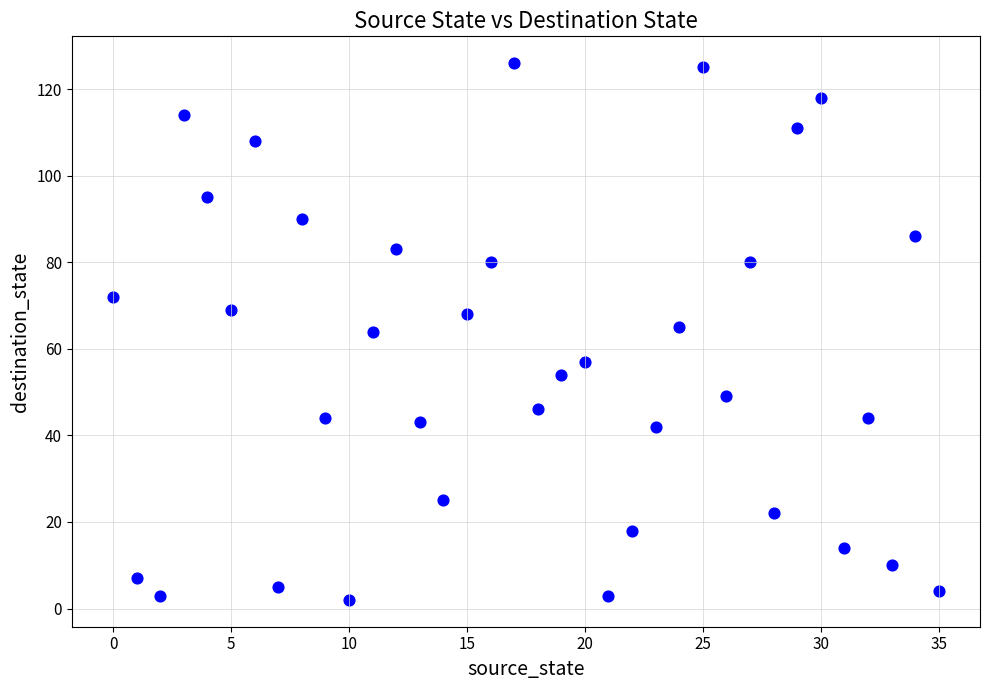

What is the range of Y values (max minus min)?

124